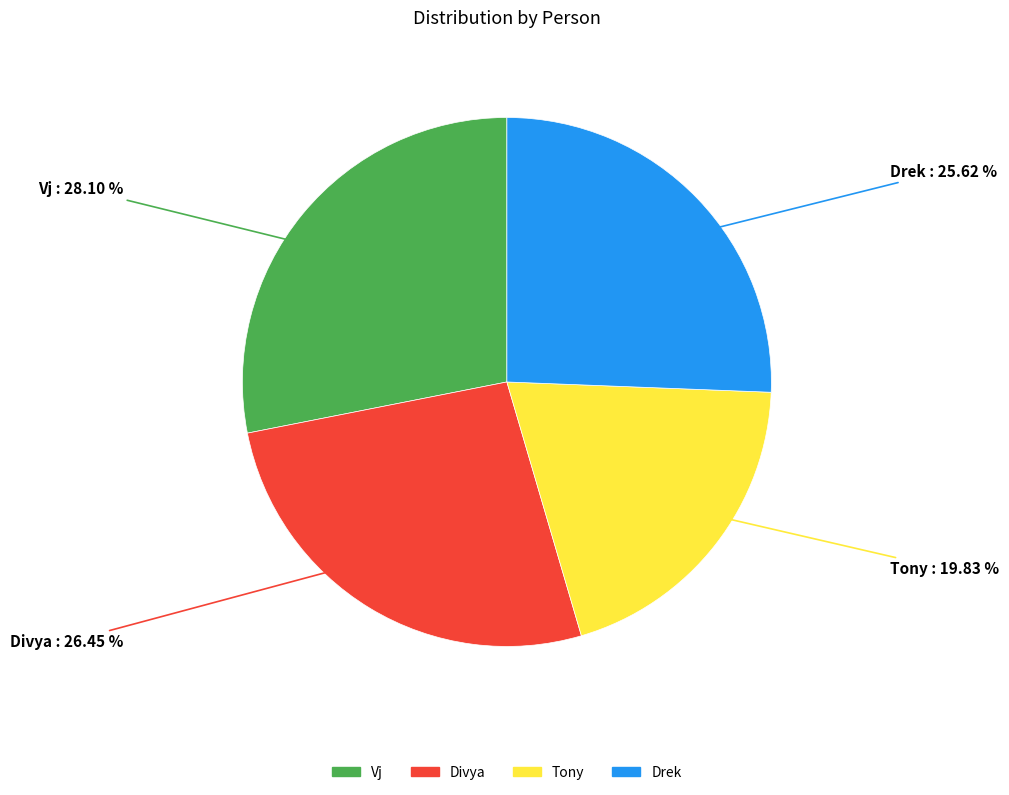

True or false: Tony accounts for 33% of the total.

False